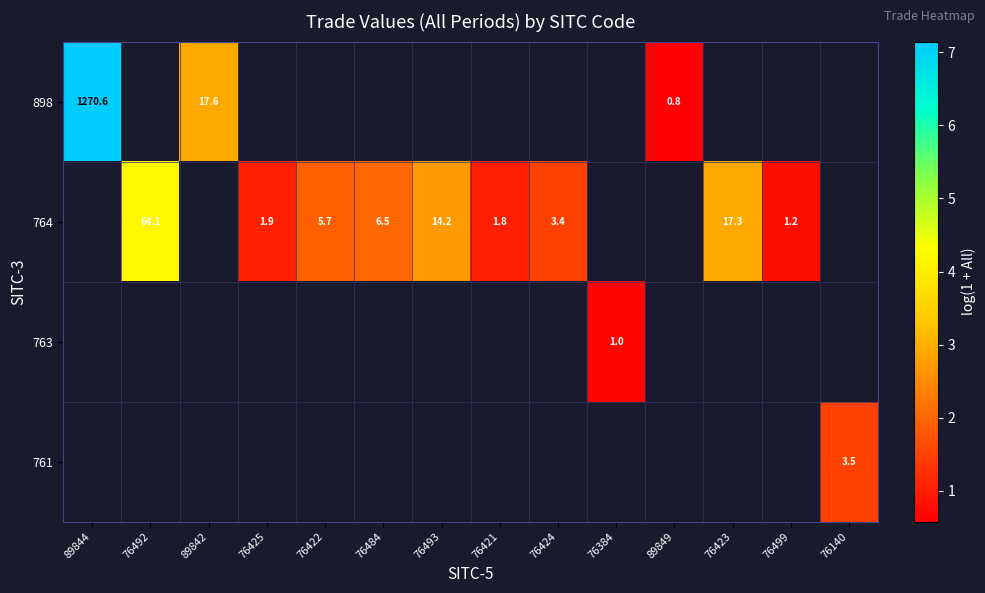

How many distinct data groups are displayed?

4